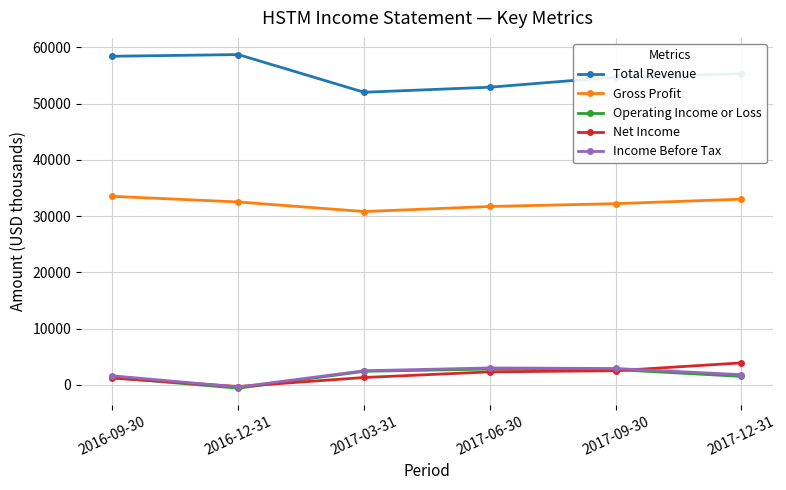

True or false: Net Income and Gross Profit cross at least once.

False